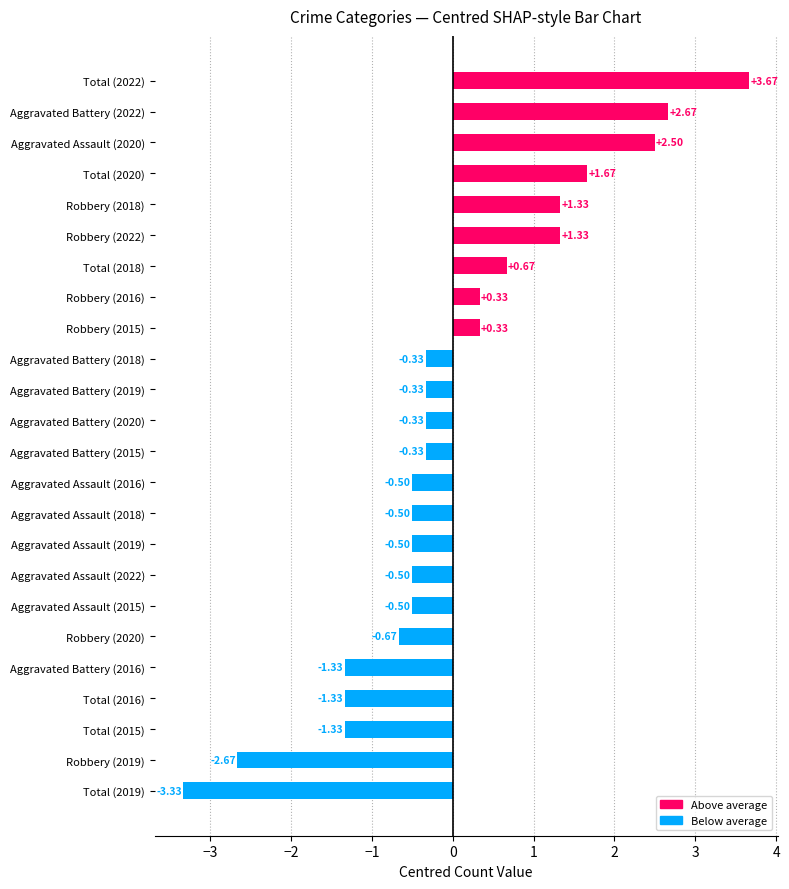

What is the difference between the maximum and minimum values?

7.0